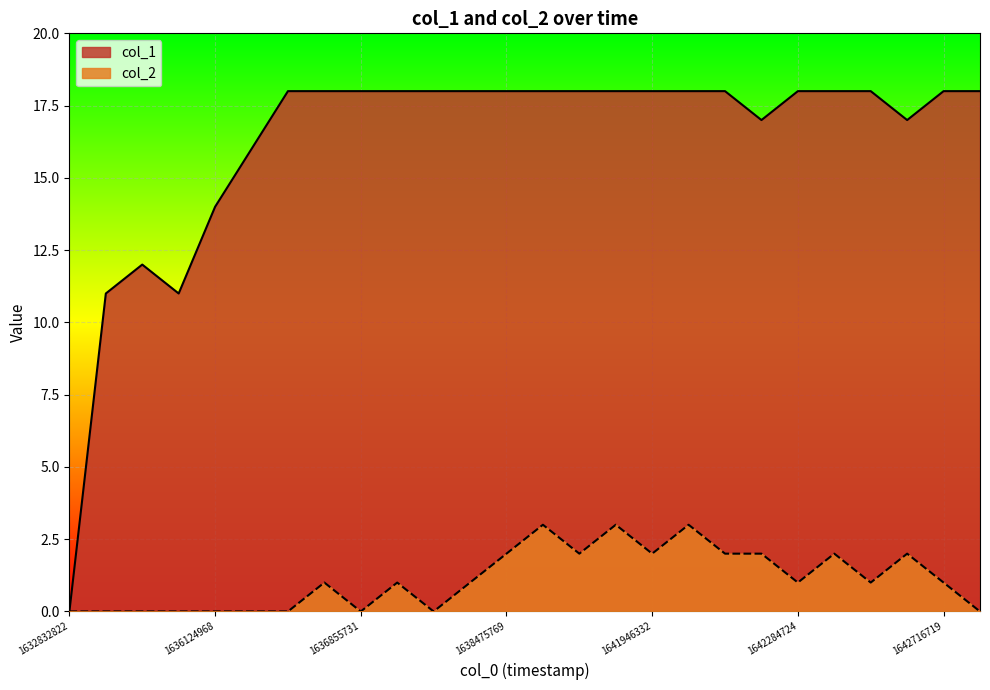

Which series has the widest spread of values?

col_1